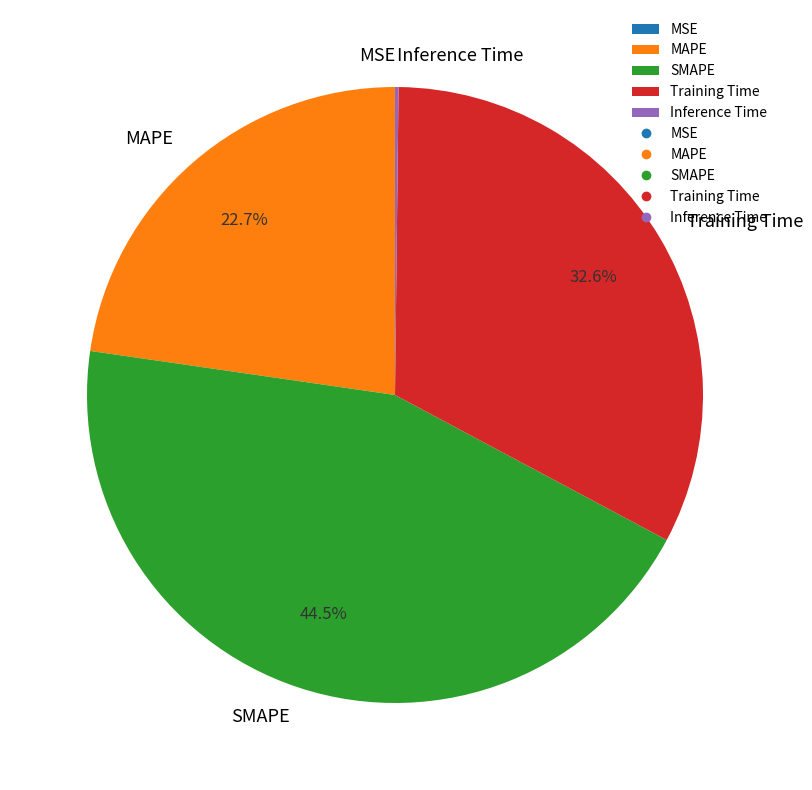

Does any single category account for the majority?

No